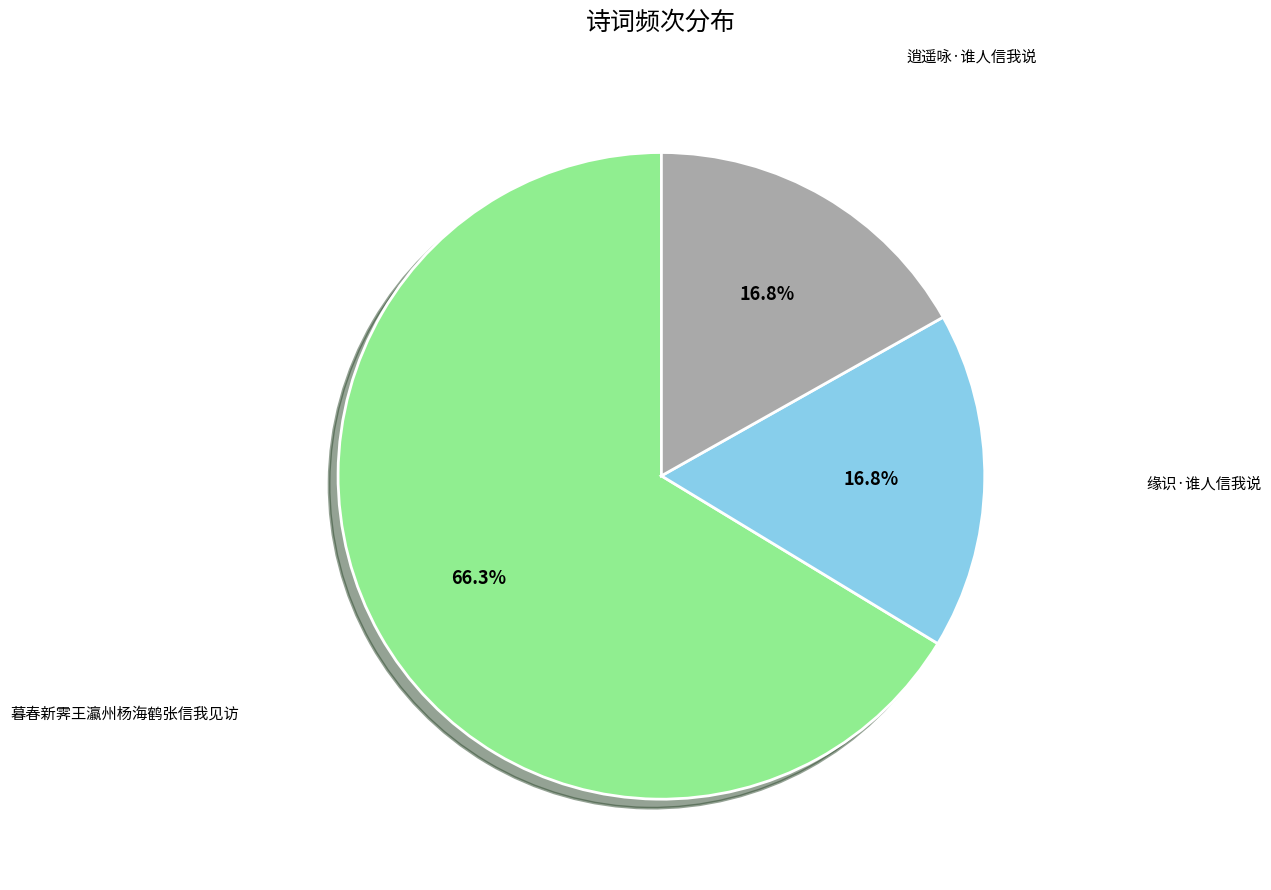

To the nearest percent, what is the combined percentage of 逍遥咏·谁人信我说 and 缘识·谁人信我说?

34%